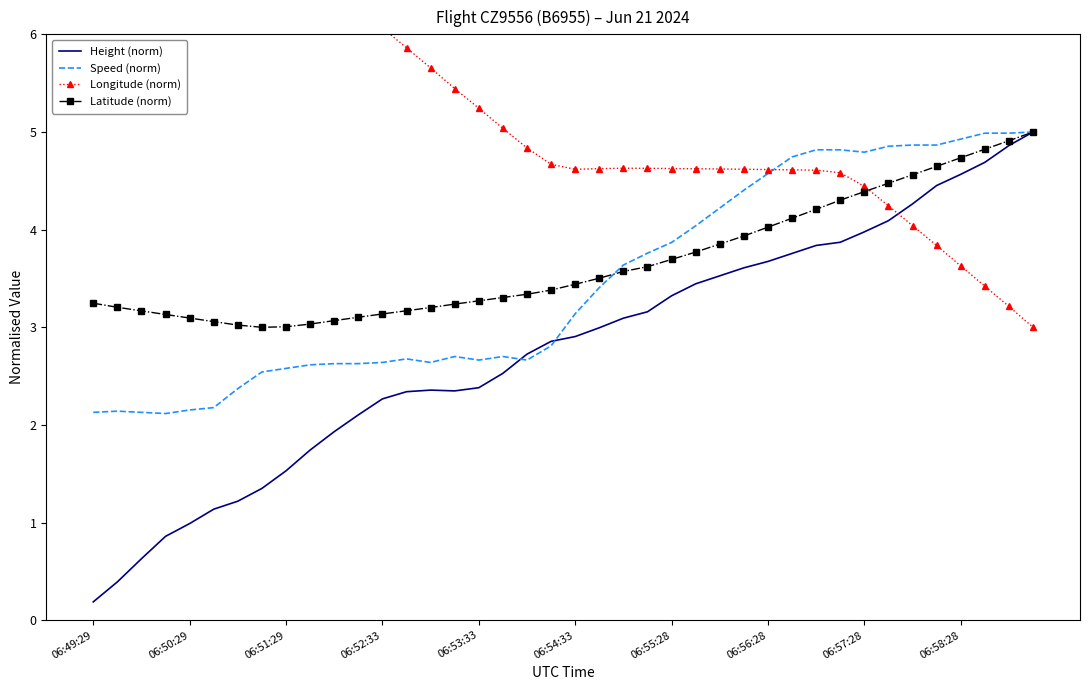

What is the highest value of the Latitude (norm) series?

5.0